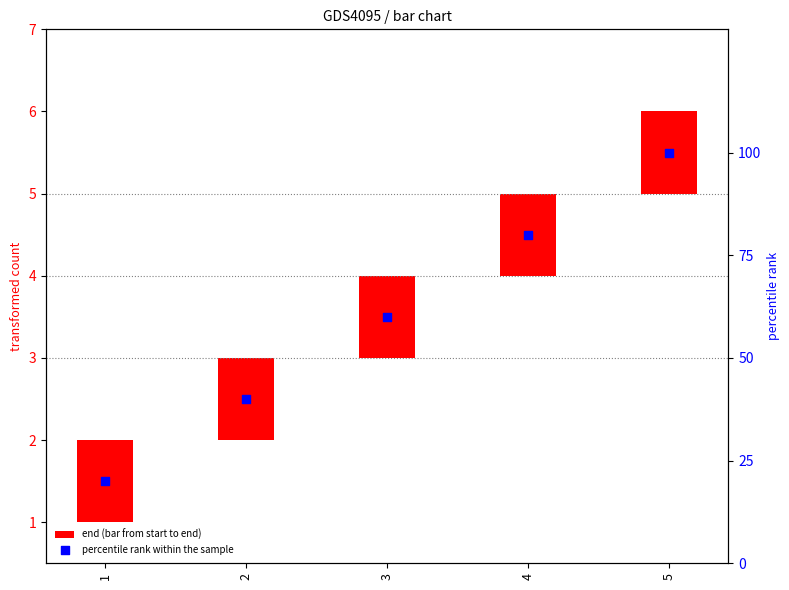

Which series contains the lowest Y value?

end (bar from start to end)